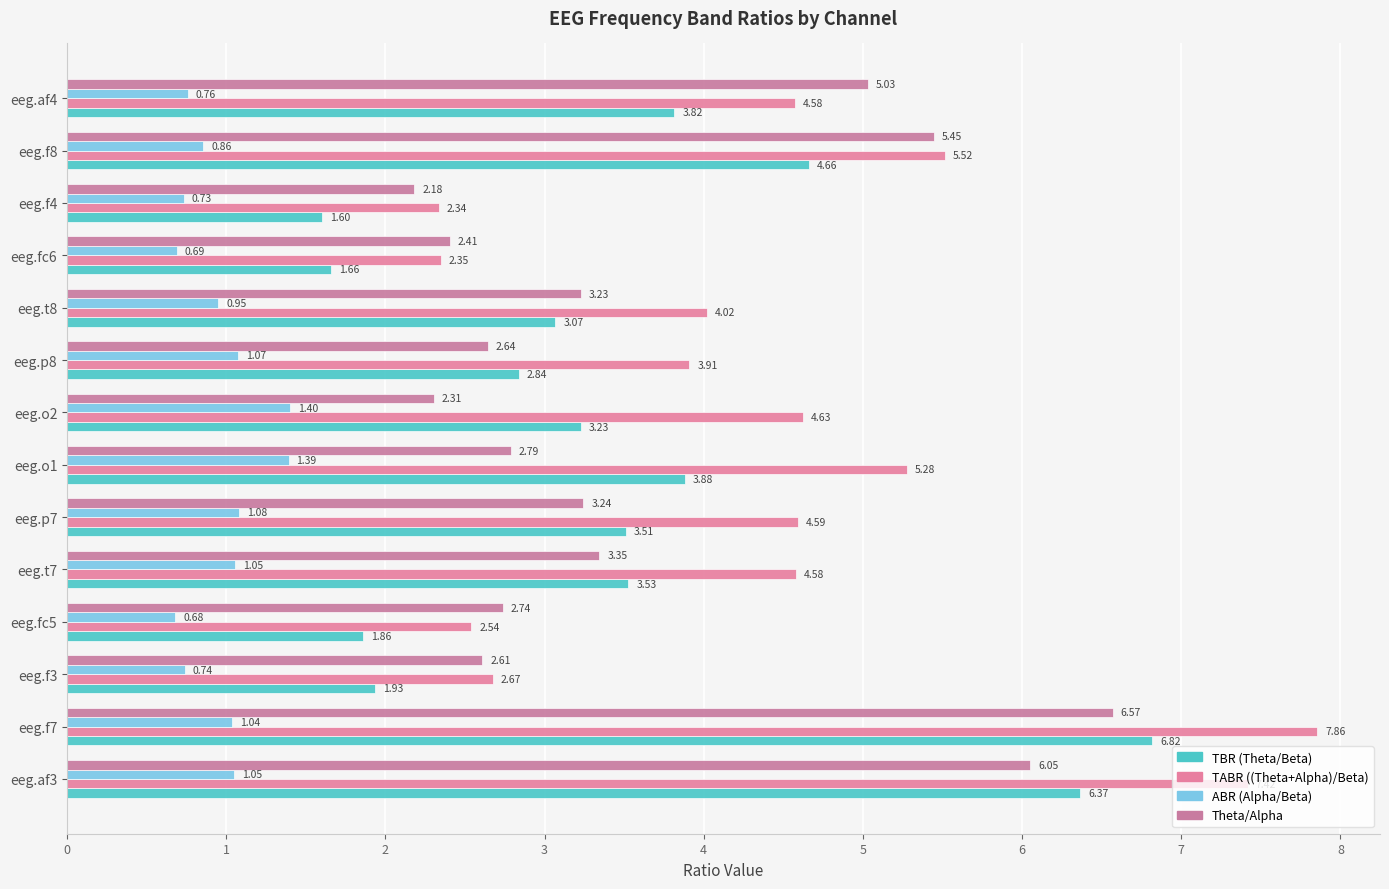

At which category is the sum across all series the highest?

eeg.f7